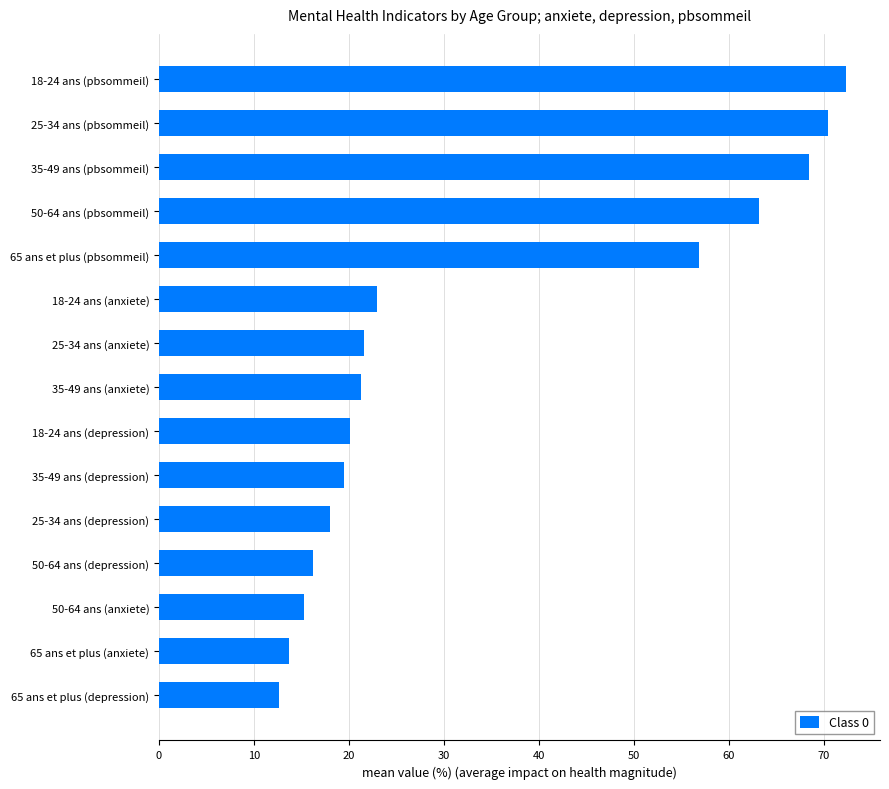

Between 50-64 ans (depression) and 65 ans et plus (pbsommeil), which is larger?

65 ans et plus (pbsommeil)